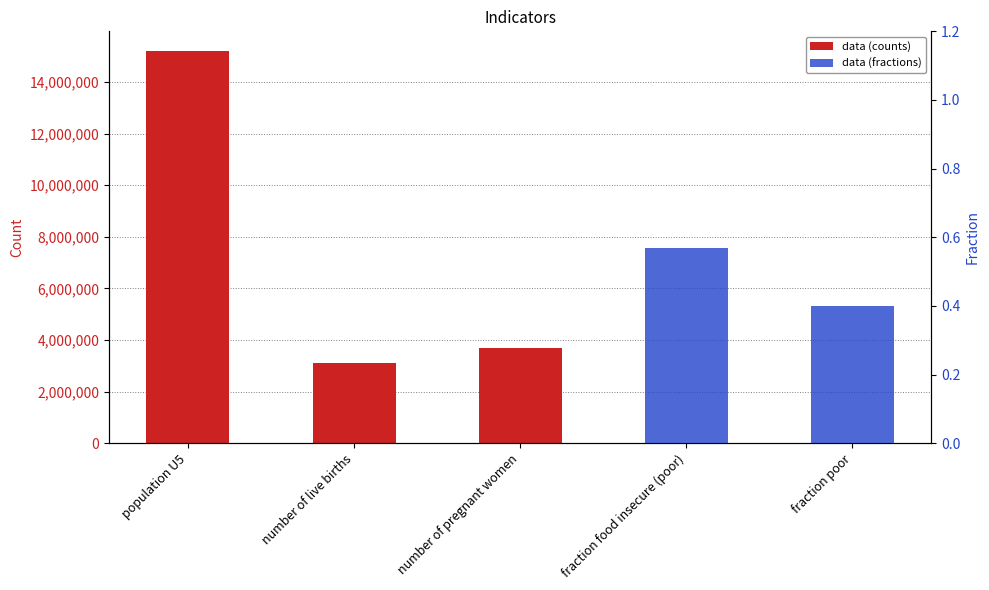

What is the difference between the data (counts) values at population U5 and number of pregnant women?

11514056.0